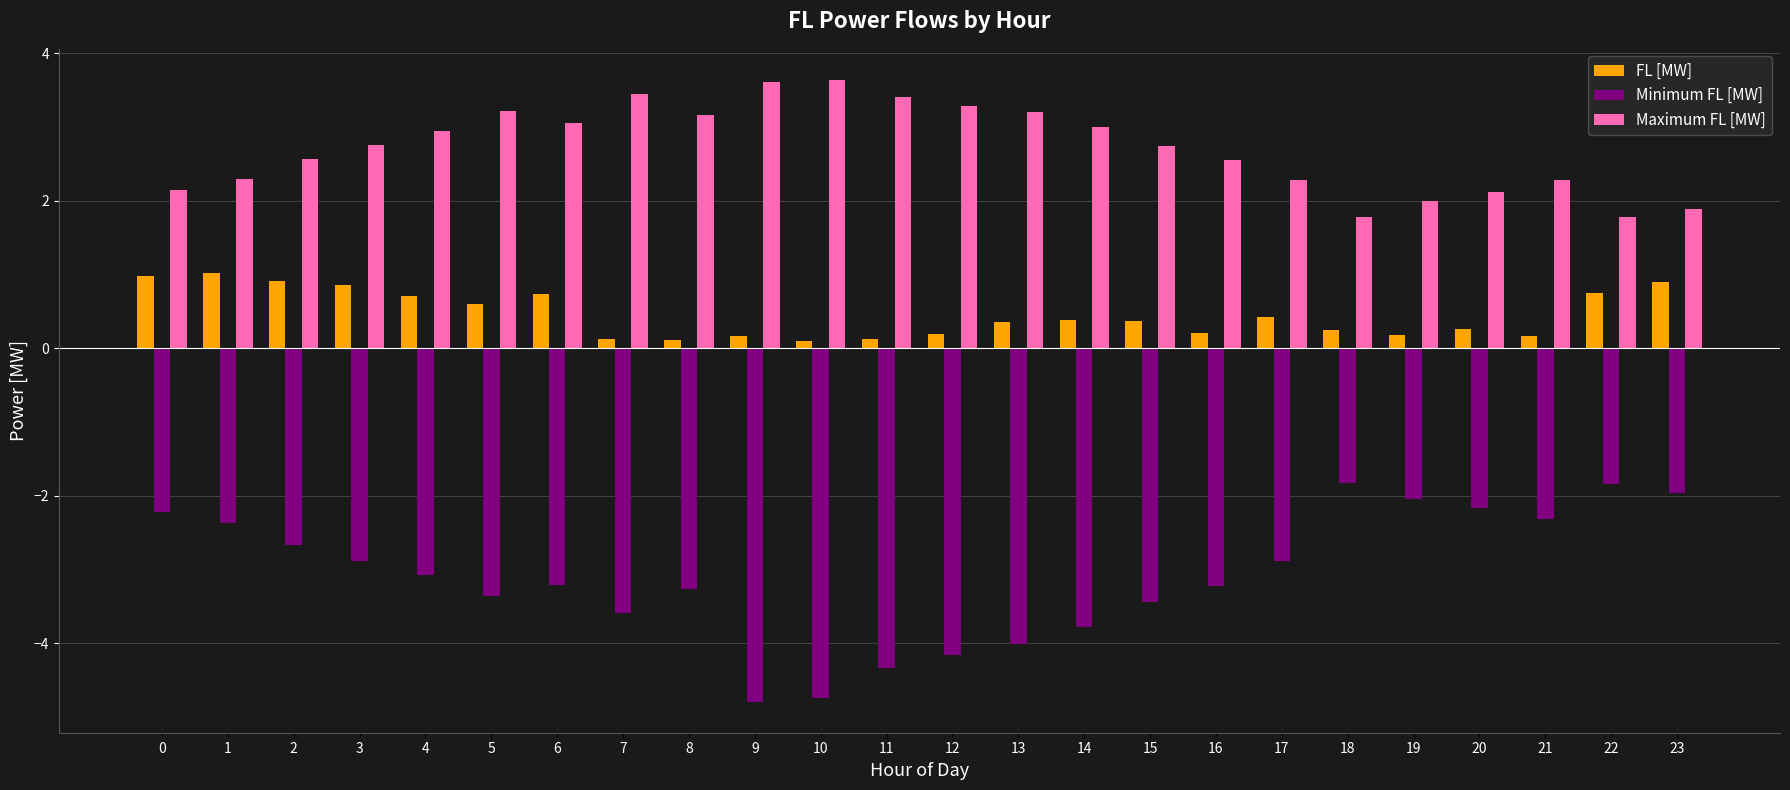

How many bars are there in each group?

3